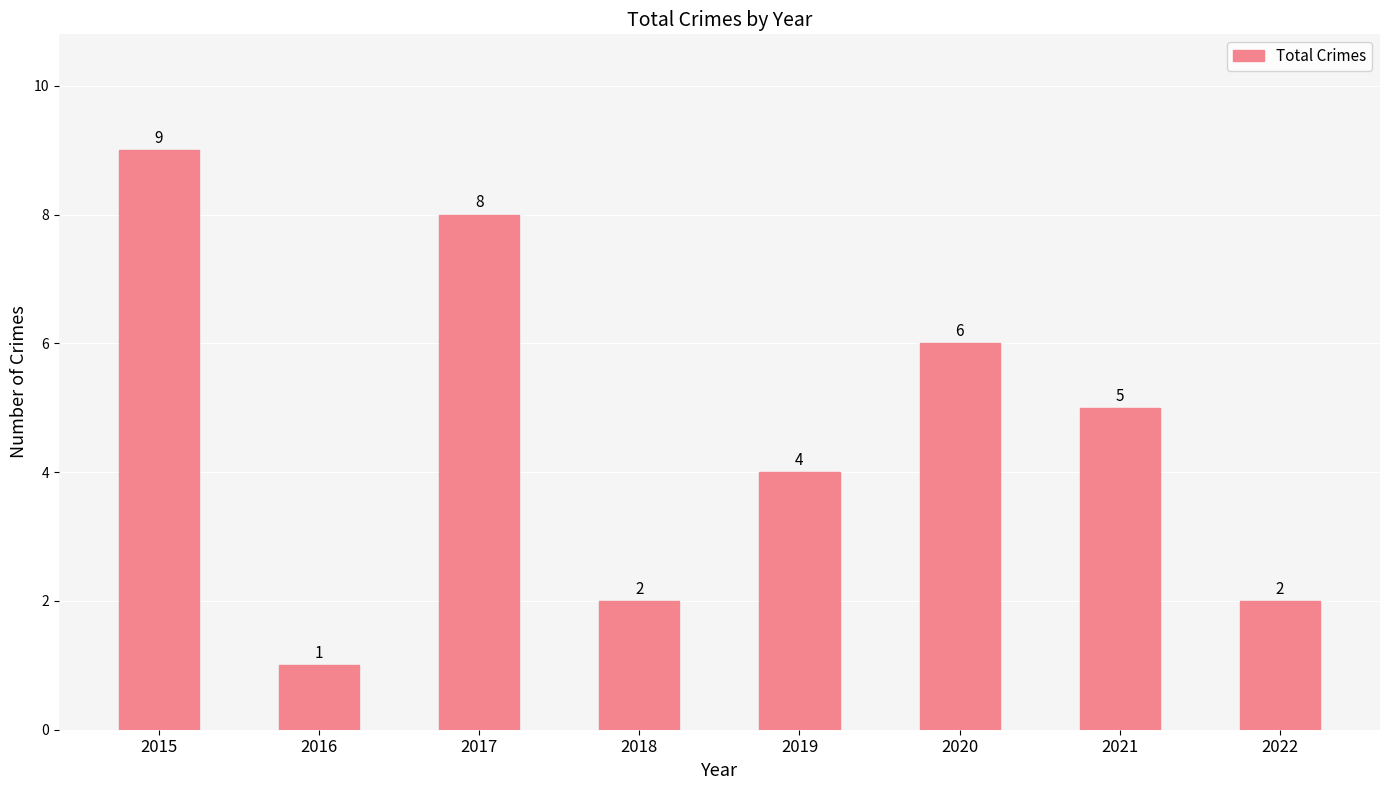

Which has a higher value, 2016 or 2015?

2015